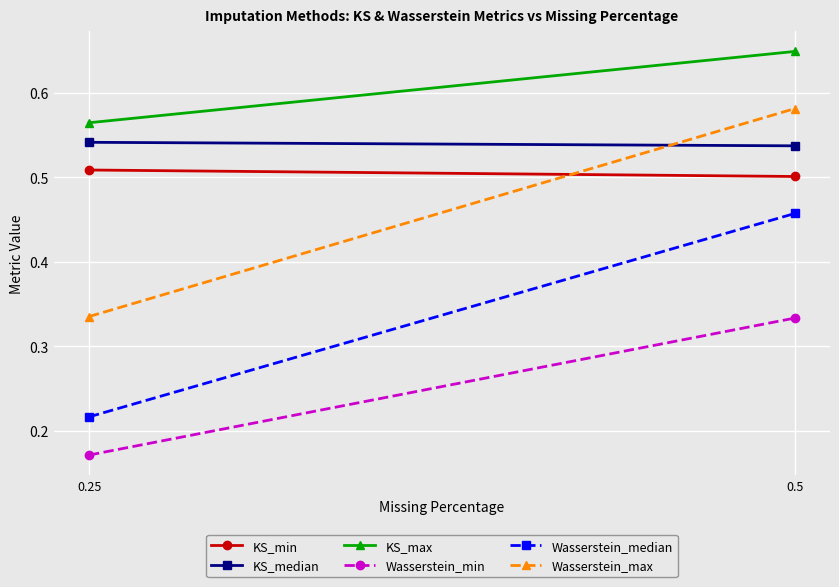

What is the sum of the Wasserstein_median values at 0.5 and 0.25?

0.7